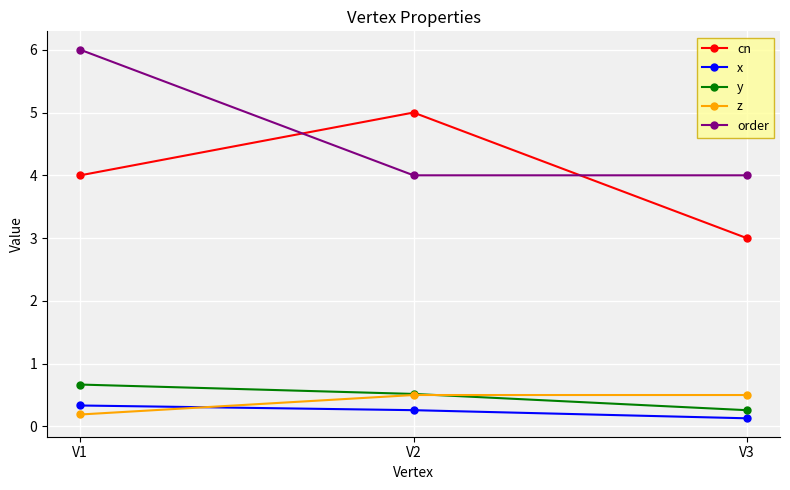

True or false: order has a value of 5.3 at V3.

False